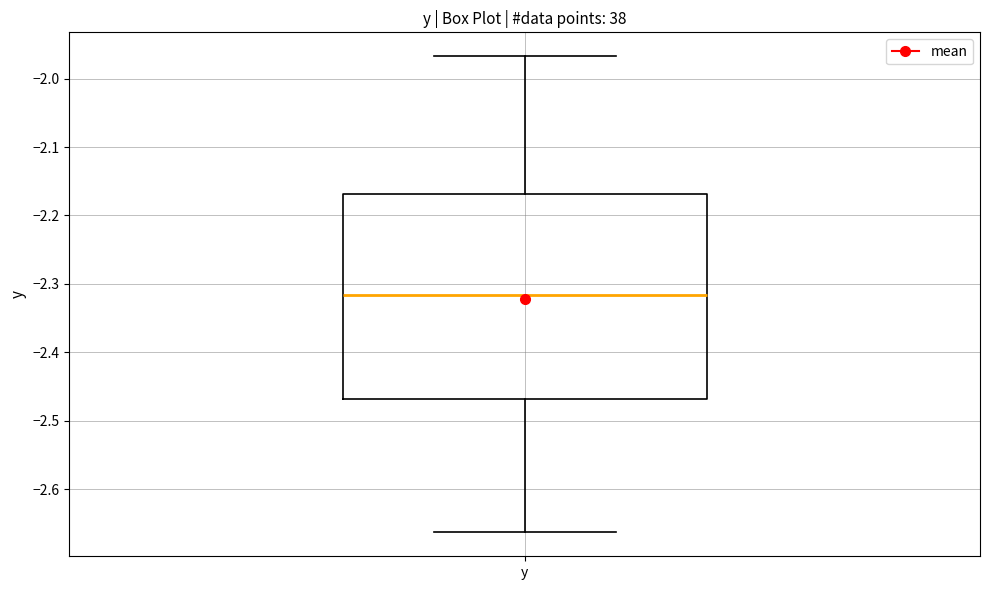

Where is the upper edge of the box for y on the y-axis? The values are not printed on the chart, so give them approximately, as read against the axis.

-2.17